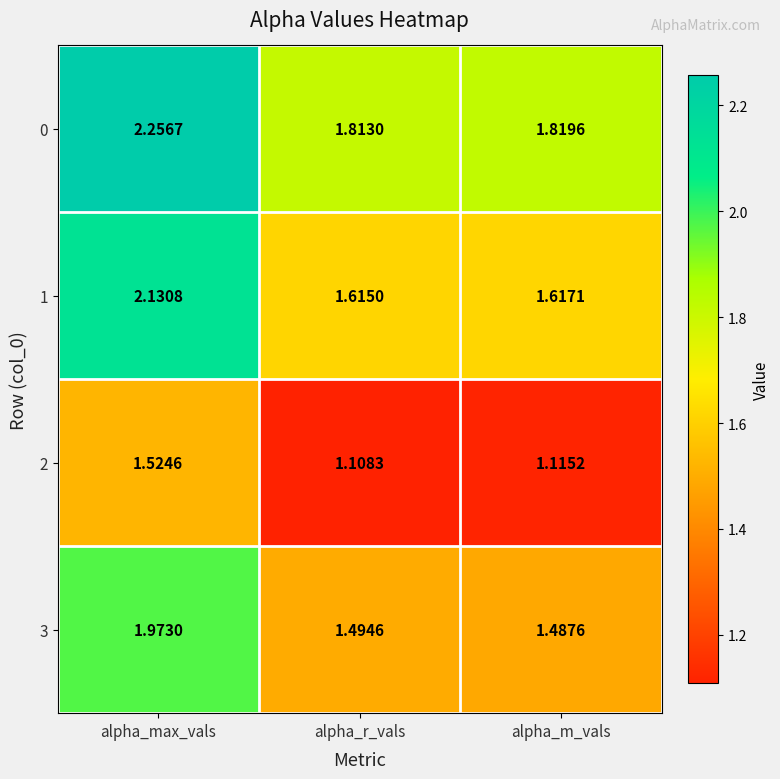

Which series has the largest total across all categories?

0